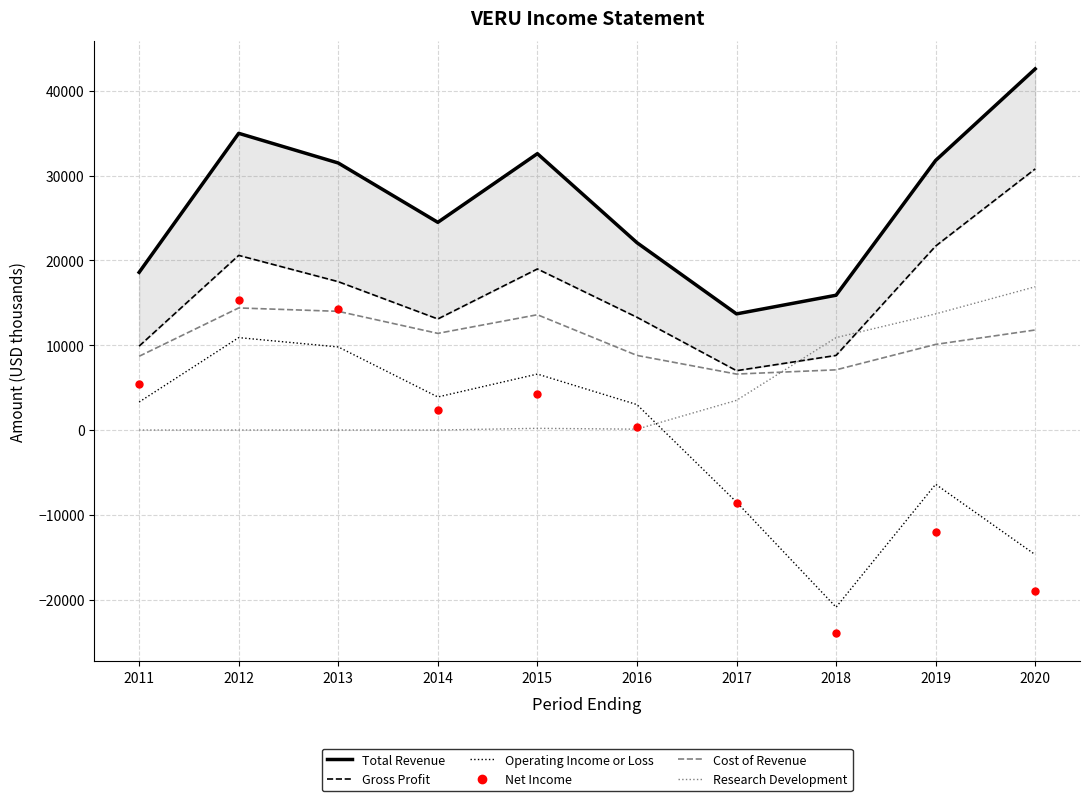

At 2016, list the series in order from largest to smallest.

Total Revenue, Gross Profit, Cost of Revenue, Operating Income or Loss, Net Income, Research Development